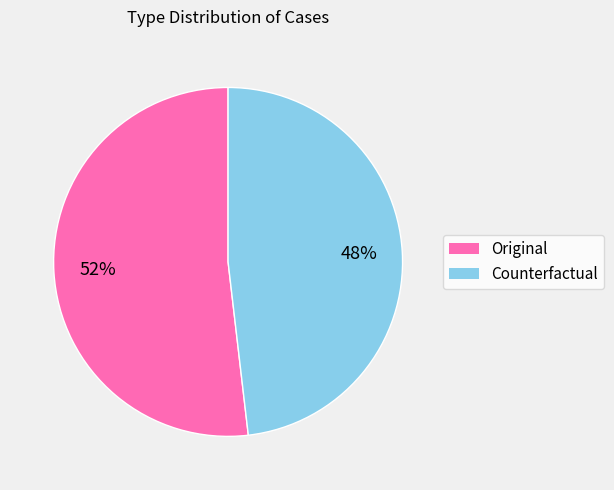

To the nearest percent, what percentage of the pie is Counterfactual?

48%